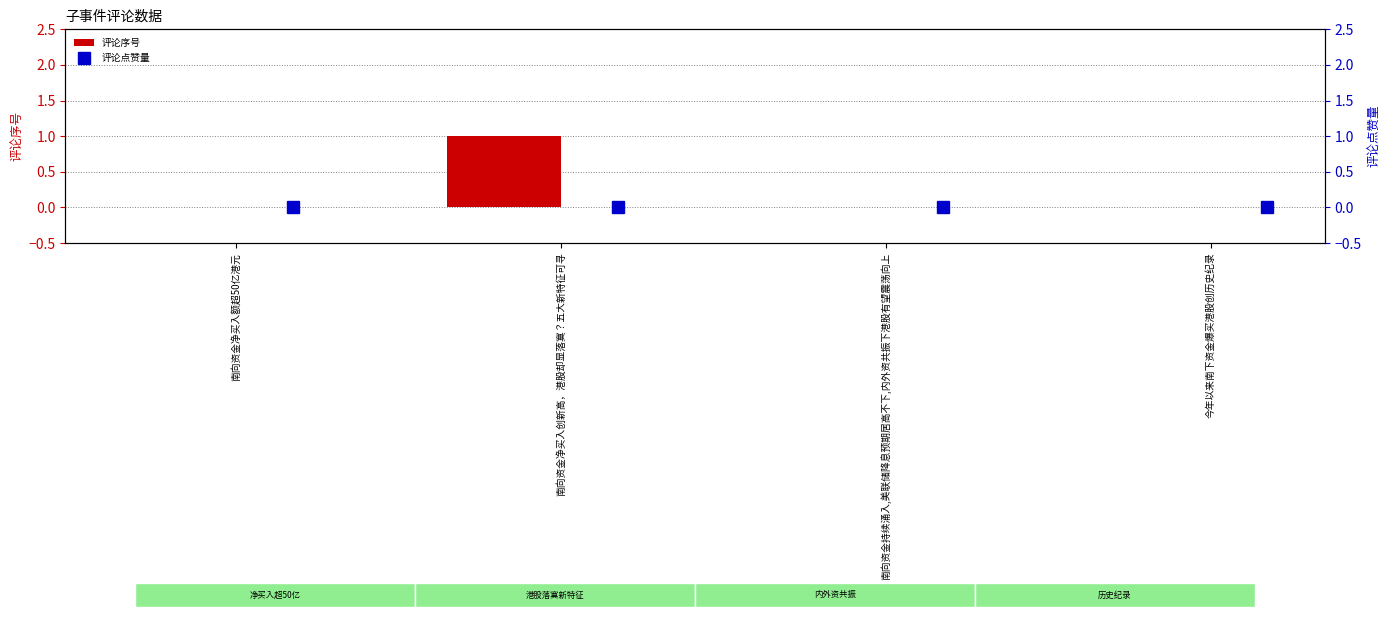

Is it true that 评论序号 equals 0 at 南向资金净买入额超50亿港元?

True